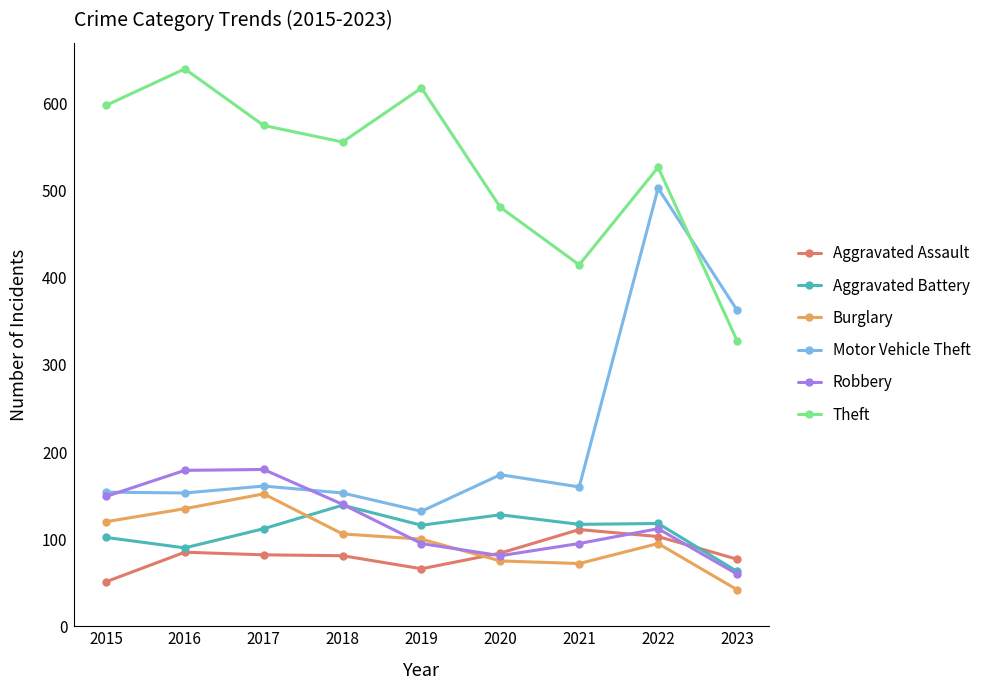

Which series ends up on top after the final intersection of Burglary and Robbery?

Robbery